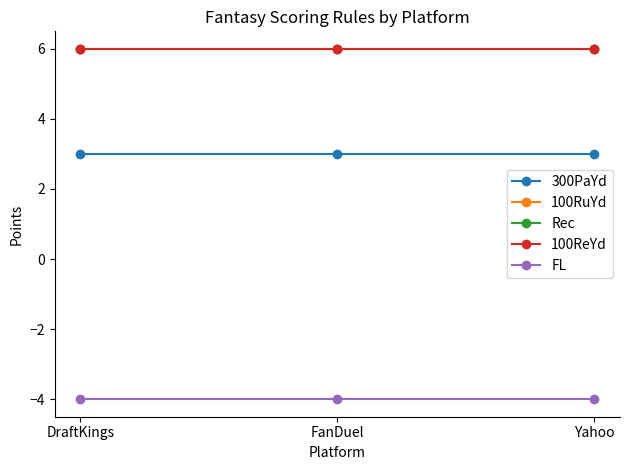

Reading right to left, transcribe all the data shown in this chart.

300PaYd: Yahoo=3	FanDuel=3	DraftKings=3
100RuYd: Yahoo=6	FanDuel=6	DraftKings=6
Rec: Yahoo=6	FanDuel=6	DraftKings=6
100ReYd: Yahoo=6	FanDuel=6	DraftKings=6
FL: Yahoo=-4	FanDuel=-4	DraftKings=-4